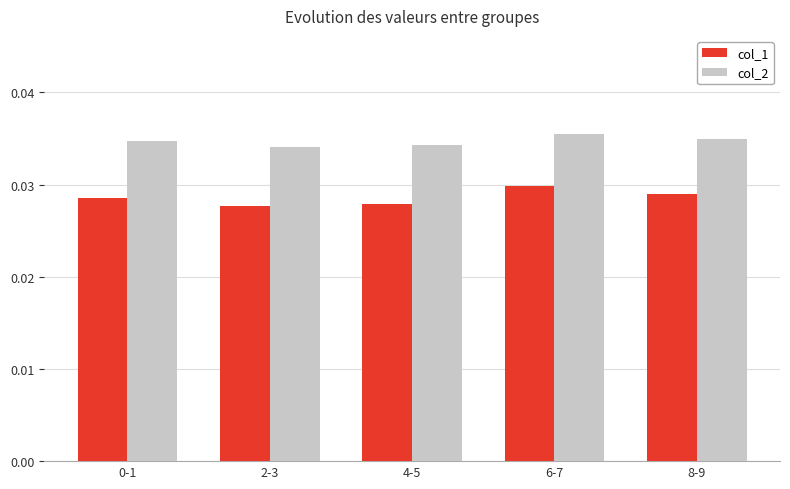

Is the value of col_1 at 0-1 greater than the value of col_2 at 8-9?

No